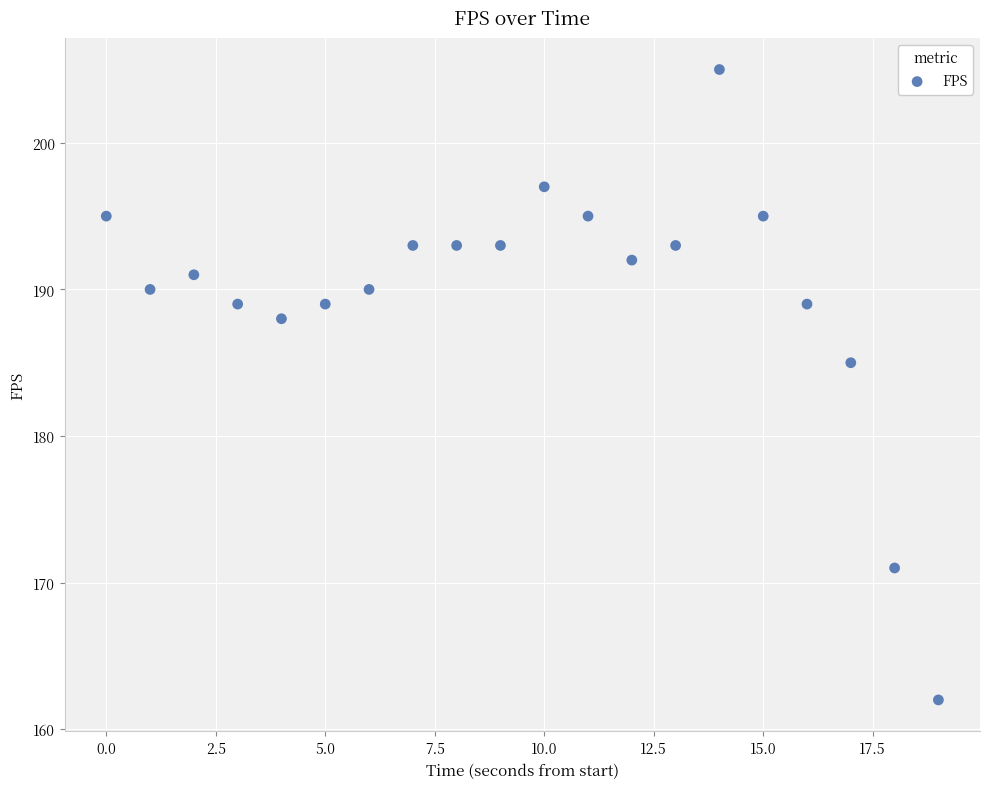

What Y value in the scatter plot is closest to 183?

185